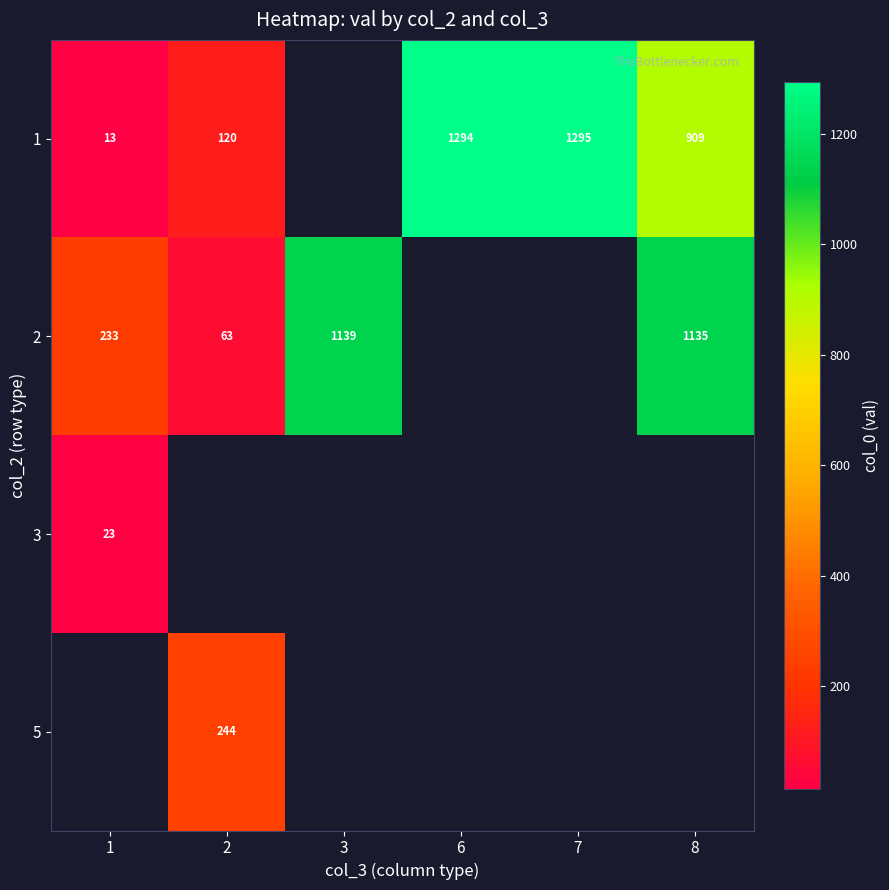

The value of 5 at 2 is 244.0. True or false?

True